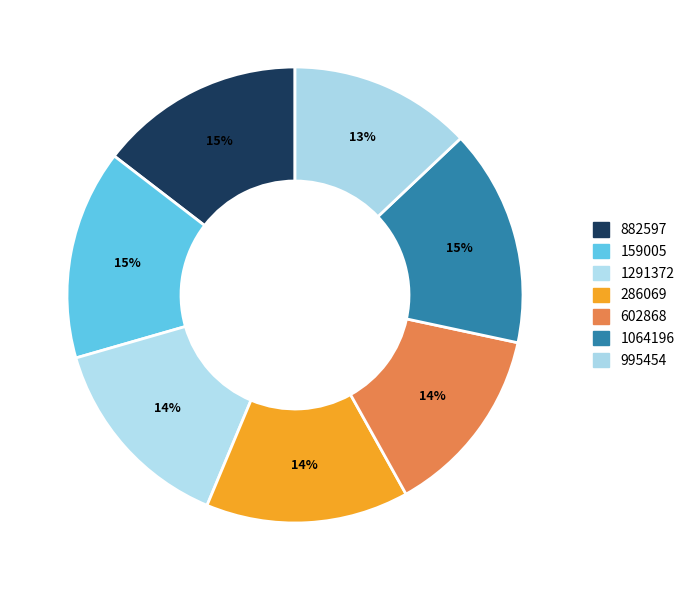

True or false: 1291372 accounts for 14% of the total.

True